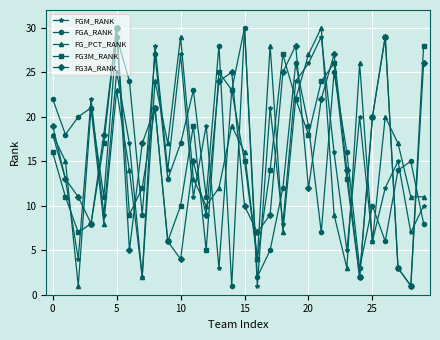

After their last crossing, which series has the higher values: FG_PCT_RANK or FG3A_RANK?

FG3A_RANK